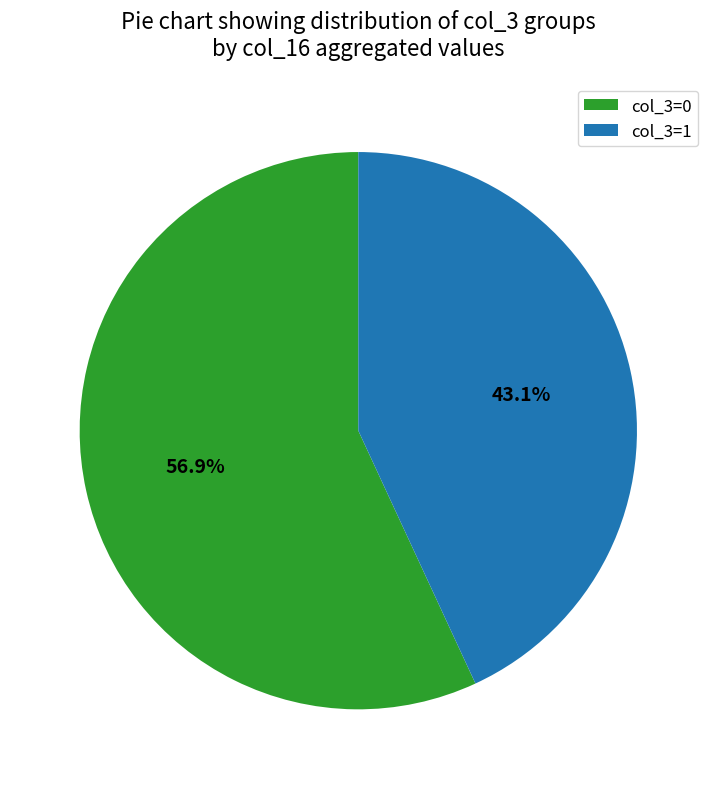

What percentage do col_3=1 and col_3=0 together represent?

100.0%